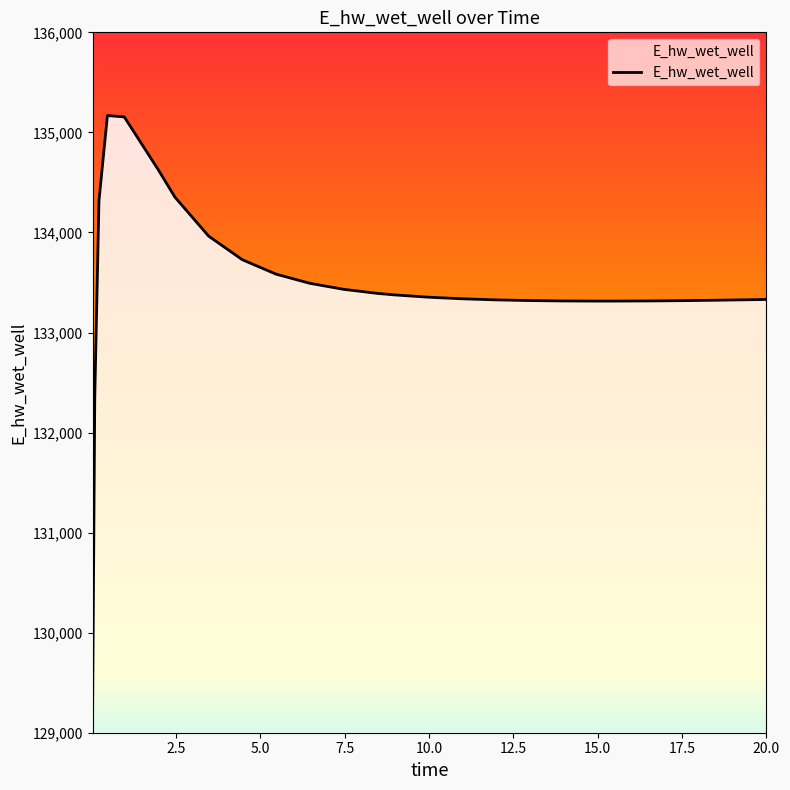

Is it true that the value at 14.96875 is 133313.8?

True